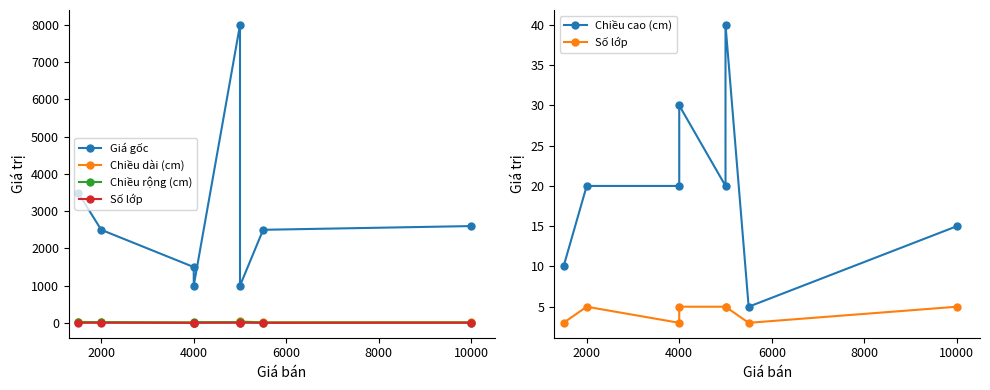

At how many categories does at least one series exceed 3628?

1